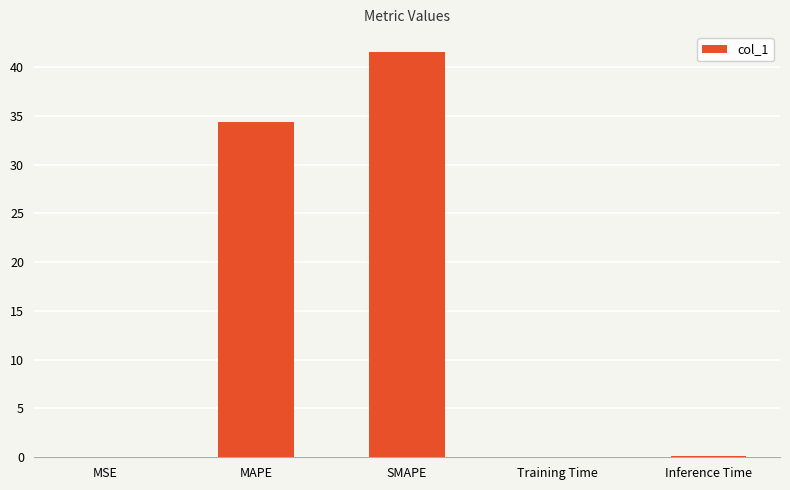

Between MAPE and MSE, which is larger?

MAPE